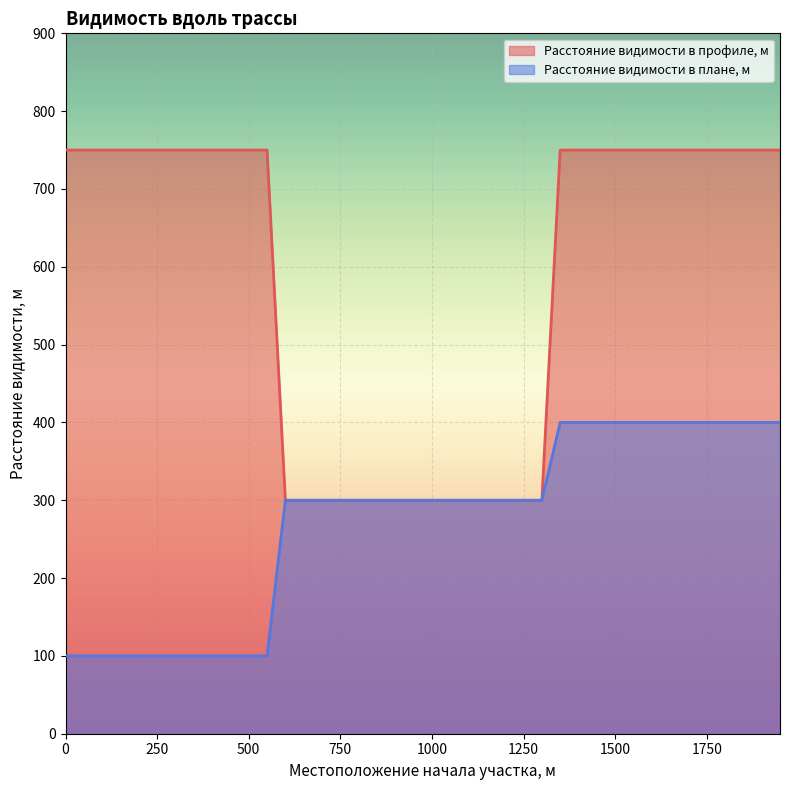

Count the number of categories in the chart.

40